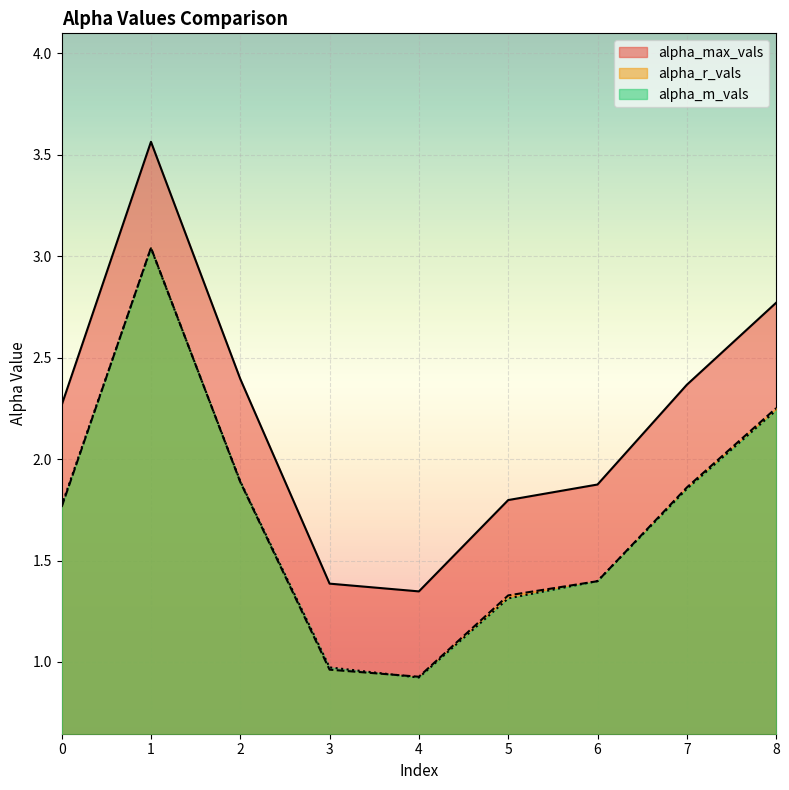

How many lines are shown in the chart?

3